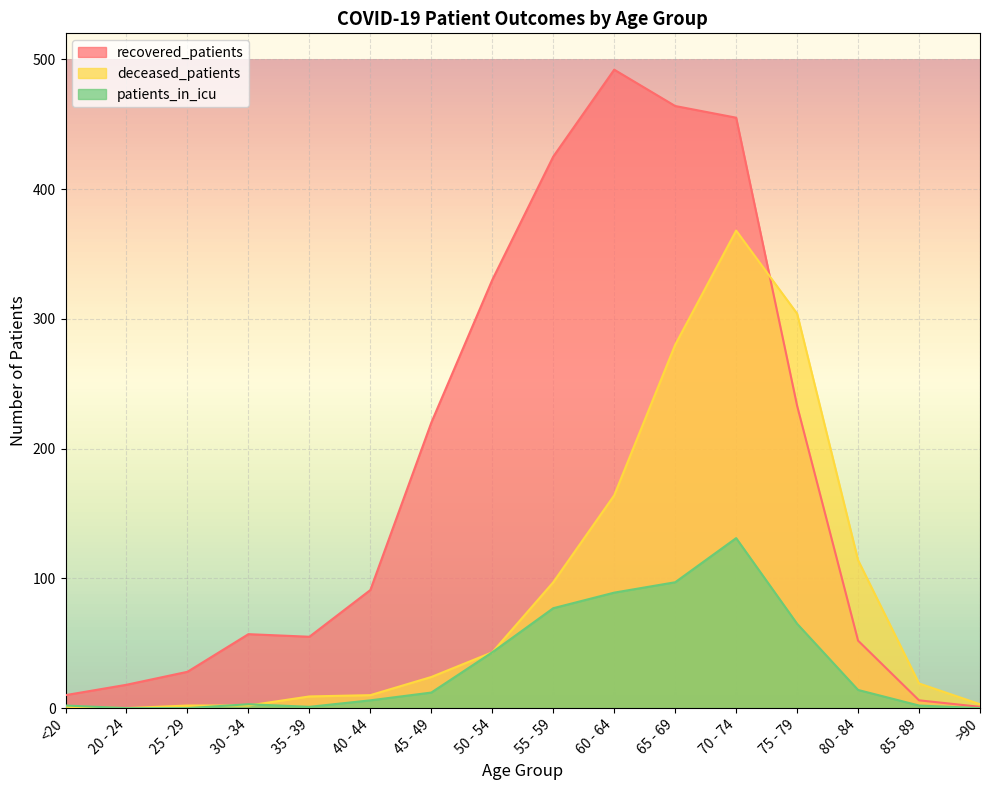

The value of recovered_patients at 60 - 64 is 249. True or false?

False